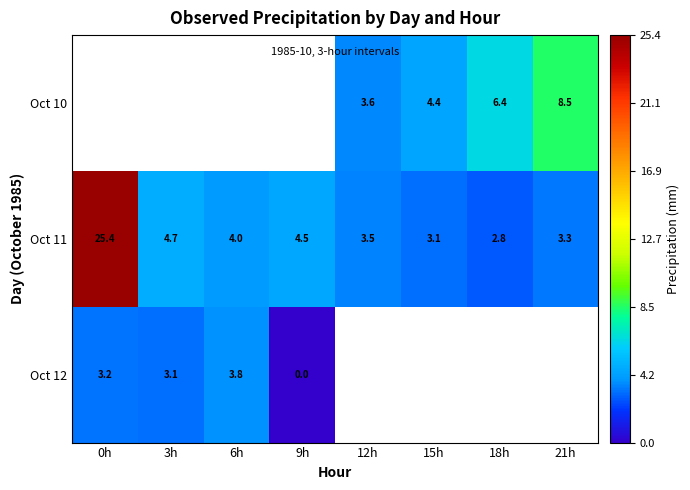

Which series changed the most between 6h and 12h?

Oct 11